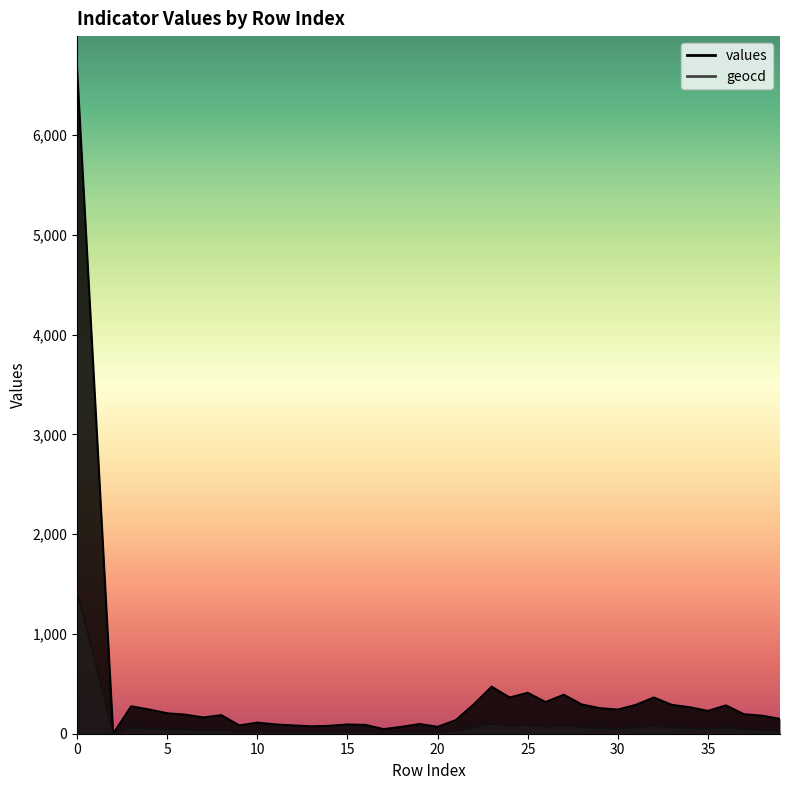

List the series in order of their overall mean, lowest first.

geocd, values